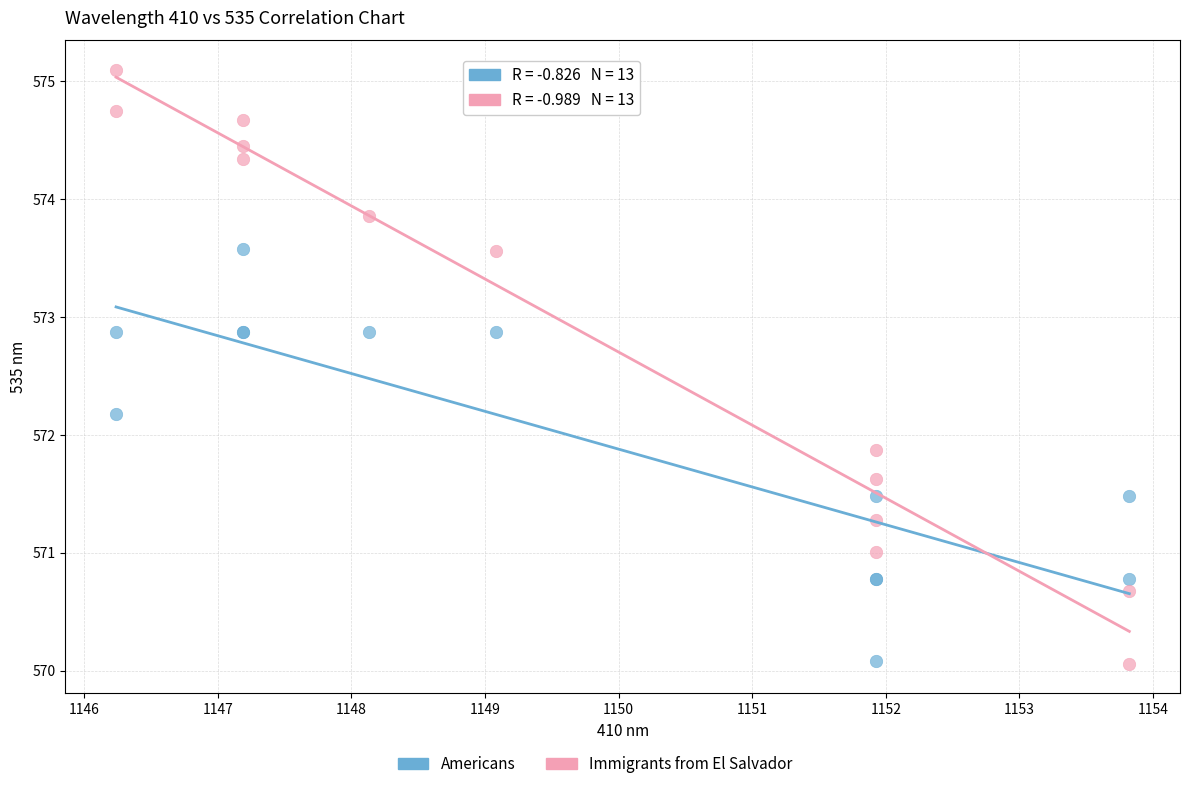

What is the X range (max minus min) for the scatter plot?

7.6